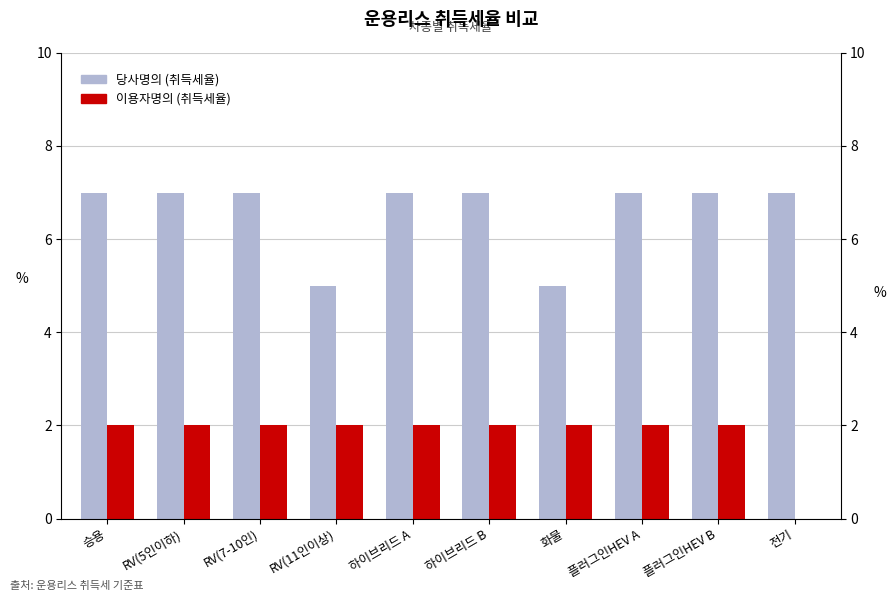

At which label is 이용자명의 (취득세율) closest to 1?

승용